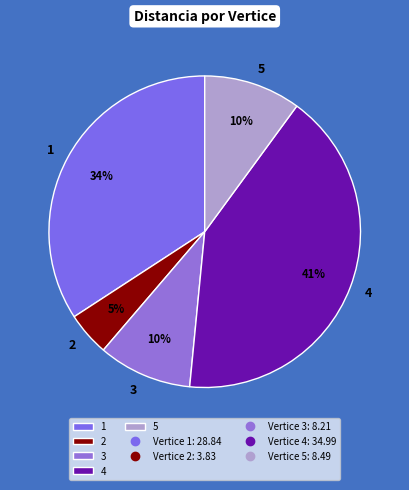

To the nearest percent, what is the difference between the 4 and 5 slice percentages?

31%